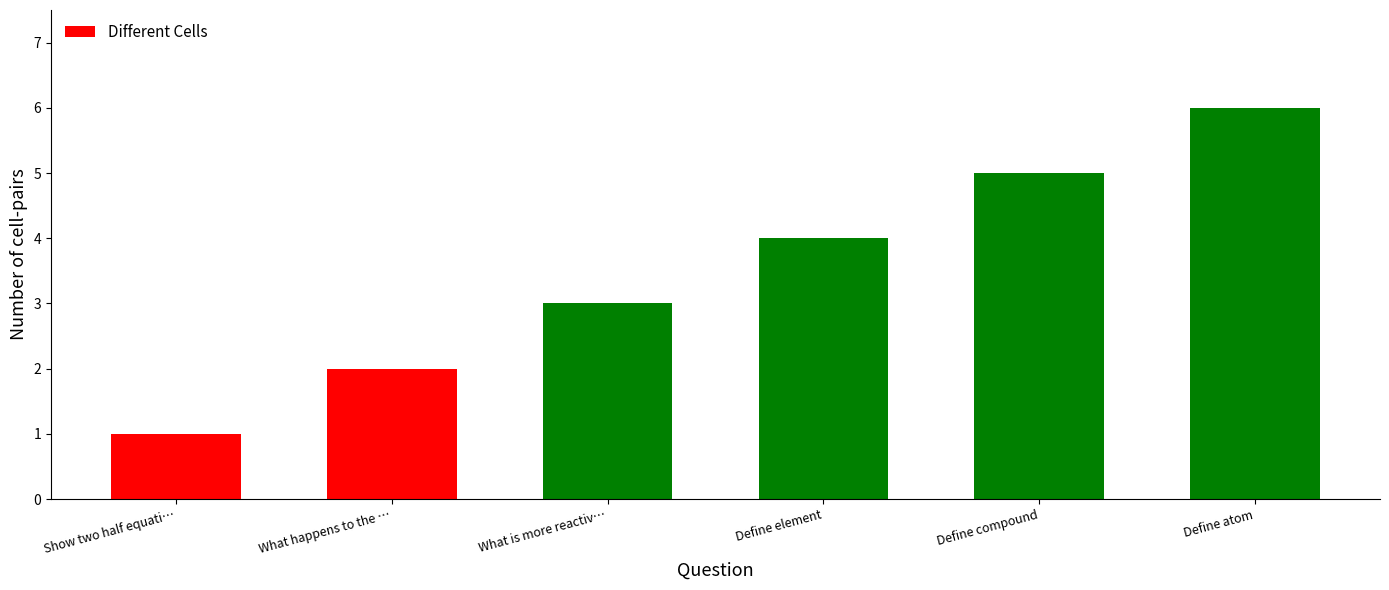

What is the average value?

4